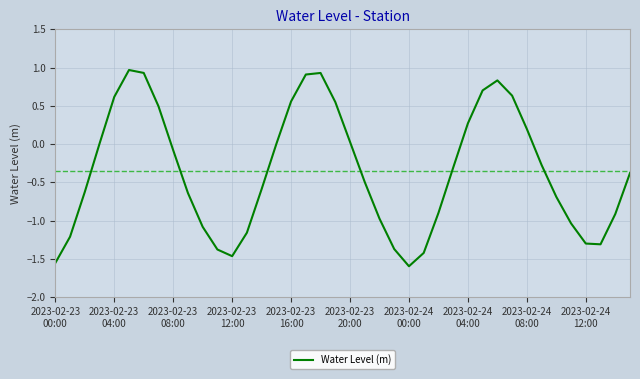

What is the difference between the maximum and minimum values?

2.6